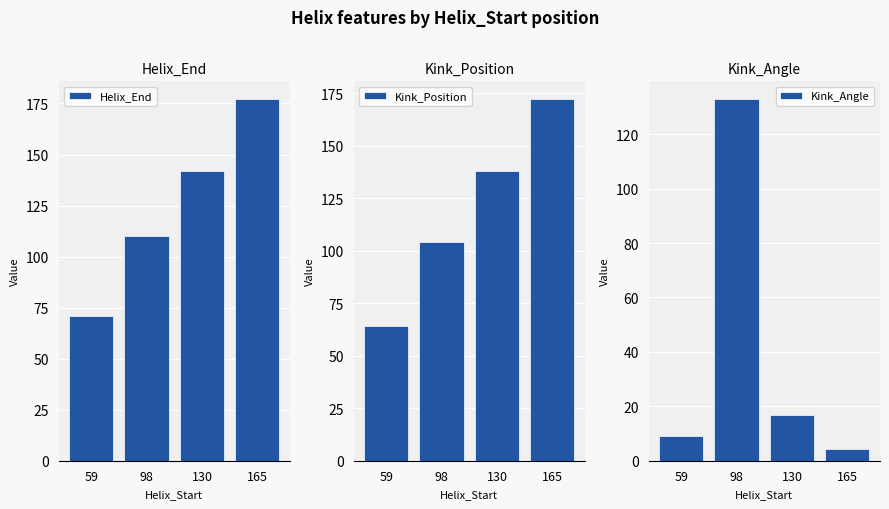

What is the difference between the highest and lowest values at 98?

28.8